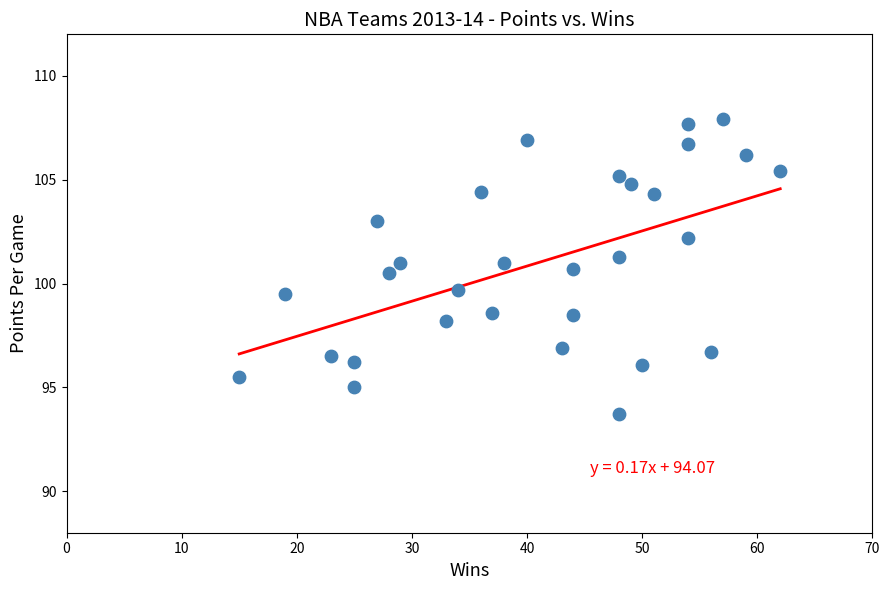

What is the range of X values (max minus min)?

47.0